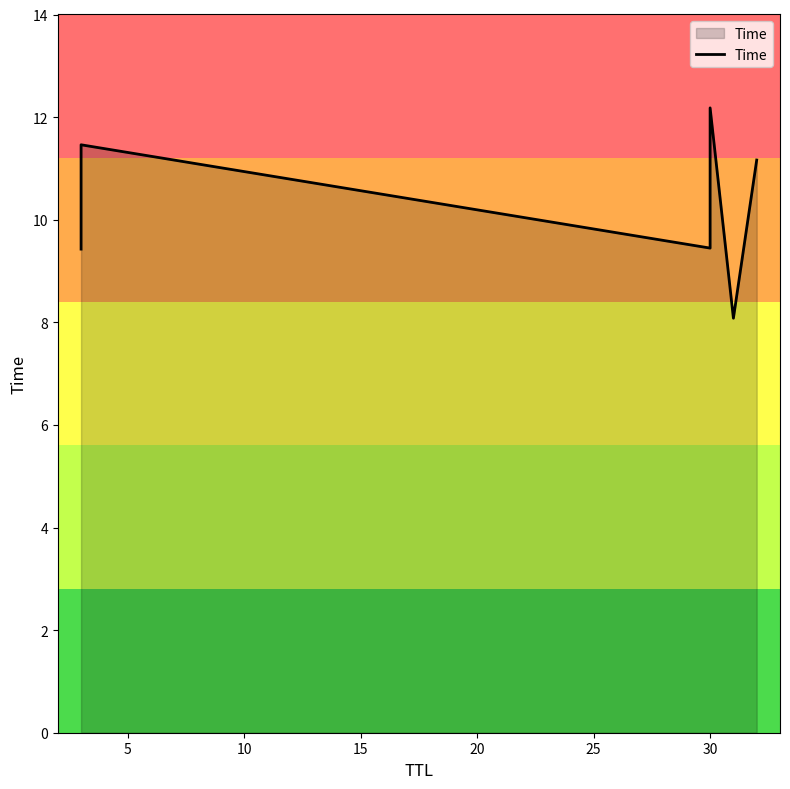

How many lines are shown in the chart?

1